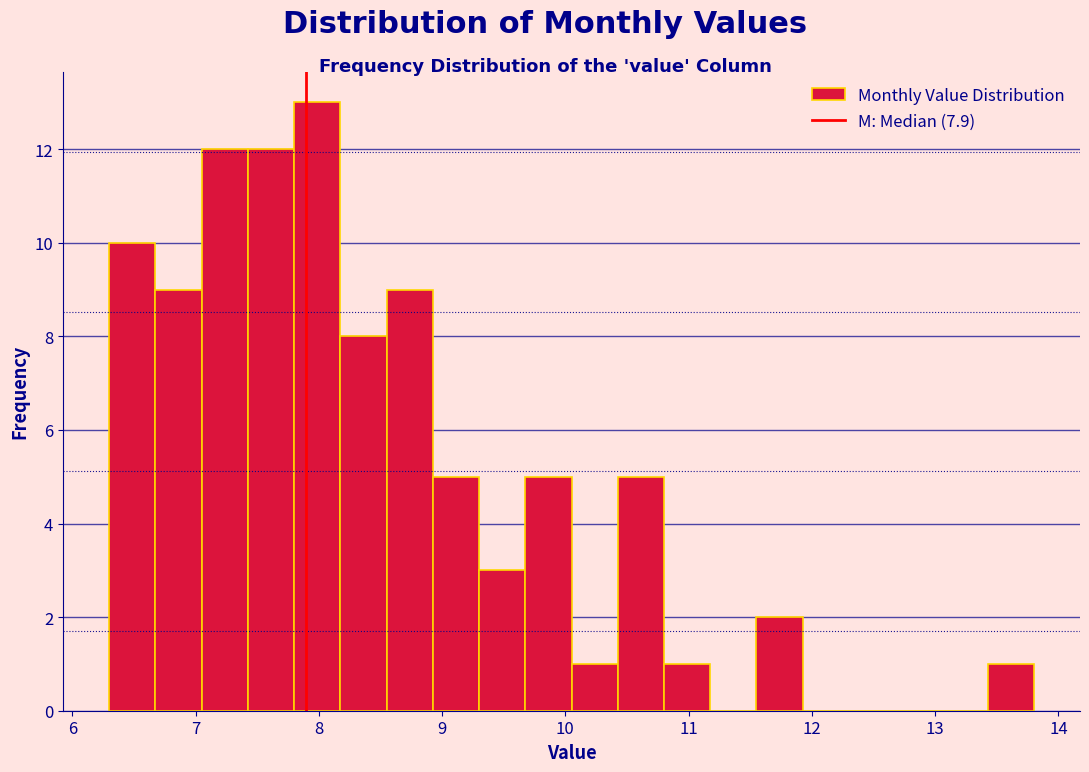

Around what value on the x-axis is the tallest bar? Give the approximate position of its centre, as read against the axis.

8.0